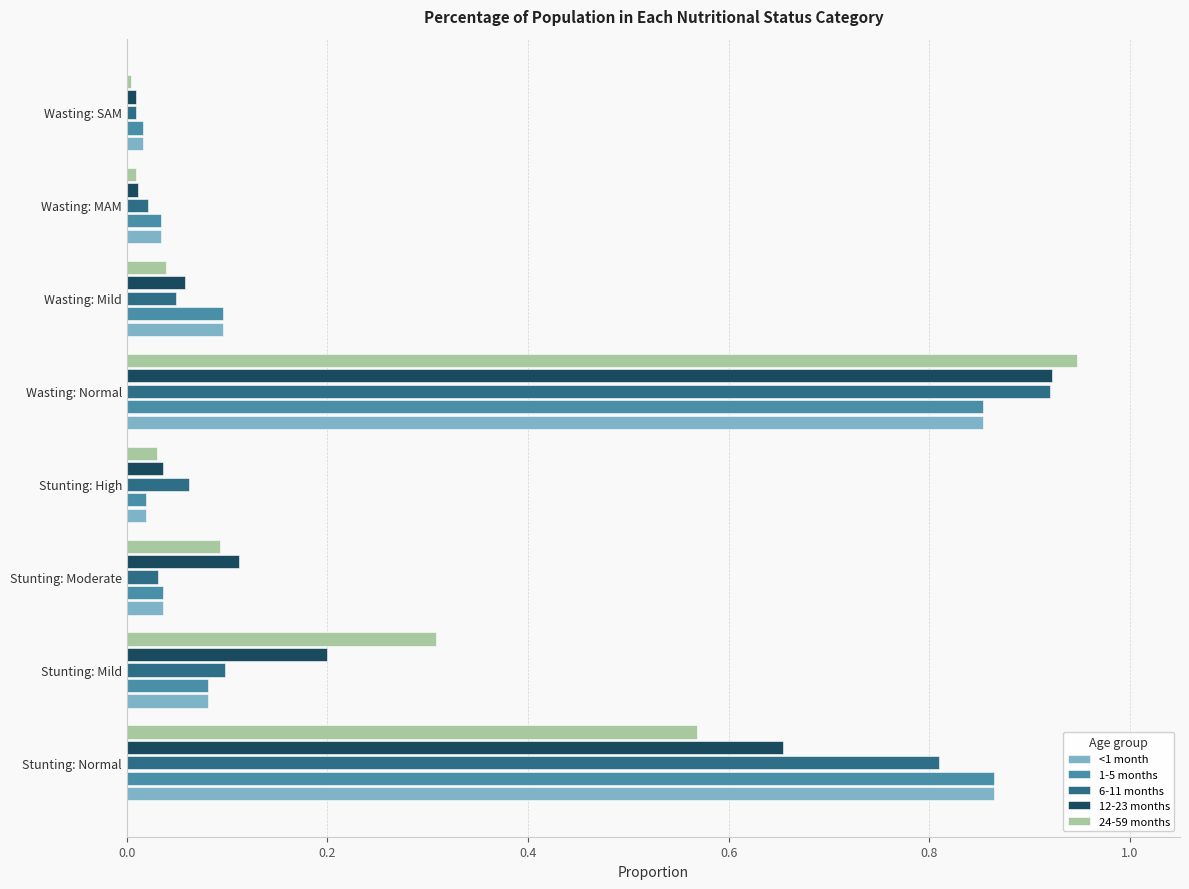

At how many categories does at least one series exceed 0?

8